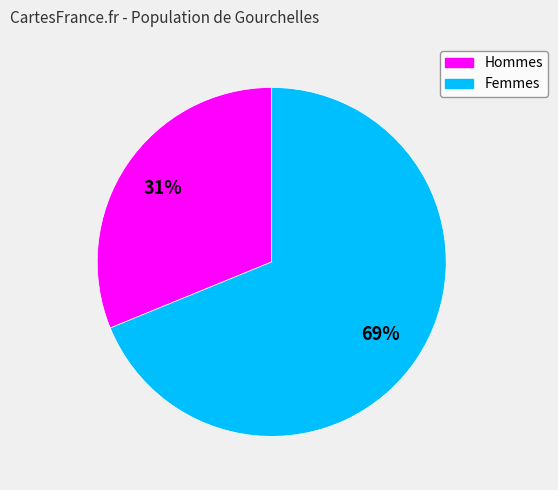

Is the sum of Femmes and Hommes greater than half?

Yes